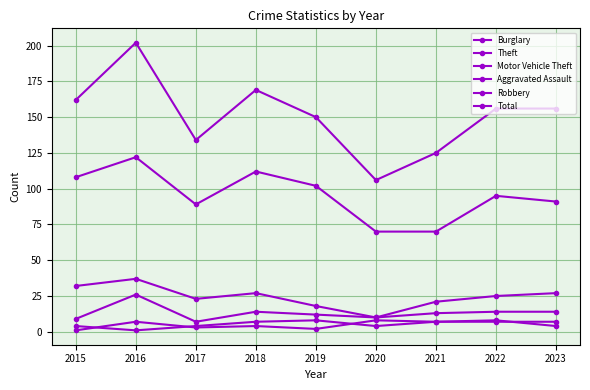

The value of Total at 2023 is 156. True or false?

True